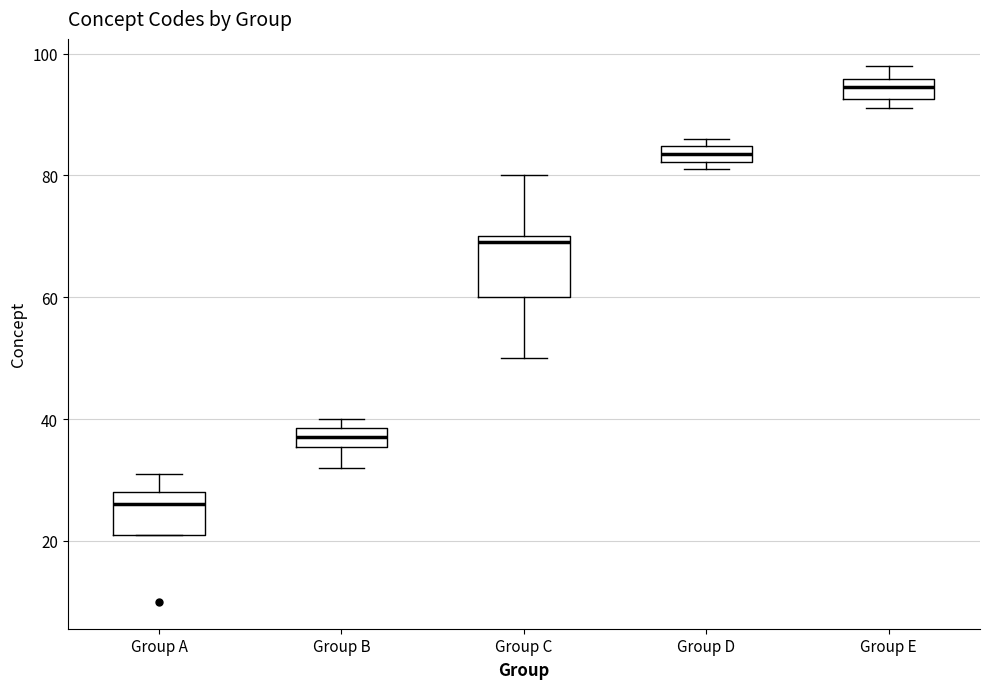

Which box is the tallest, from its lower edge to its upper edge?

Group C